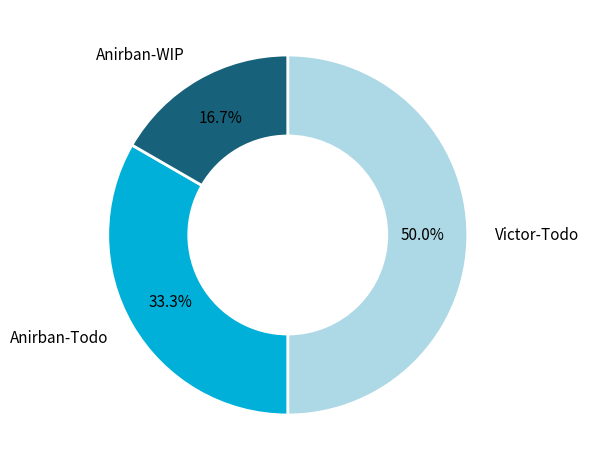

Count the number of slices in the pie.

3